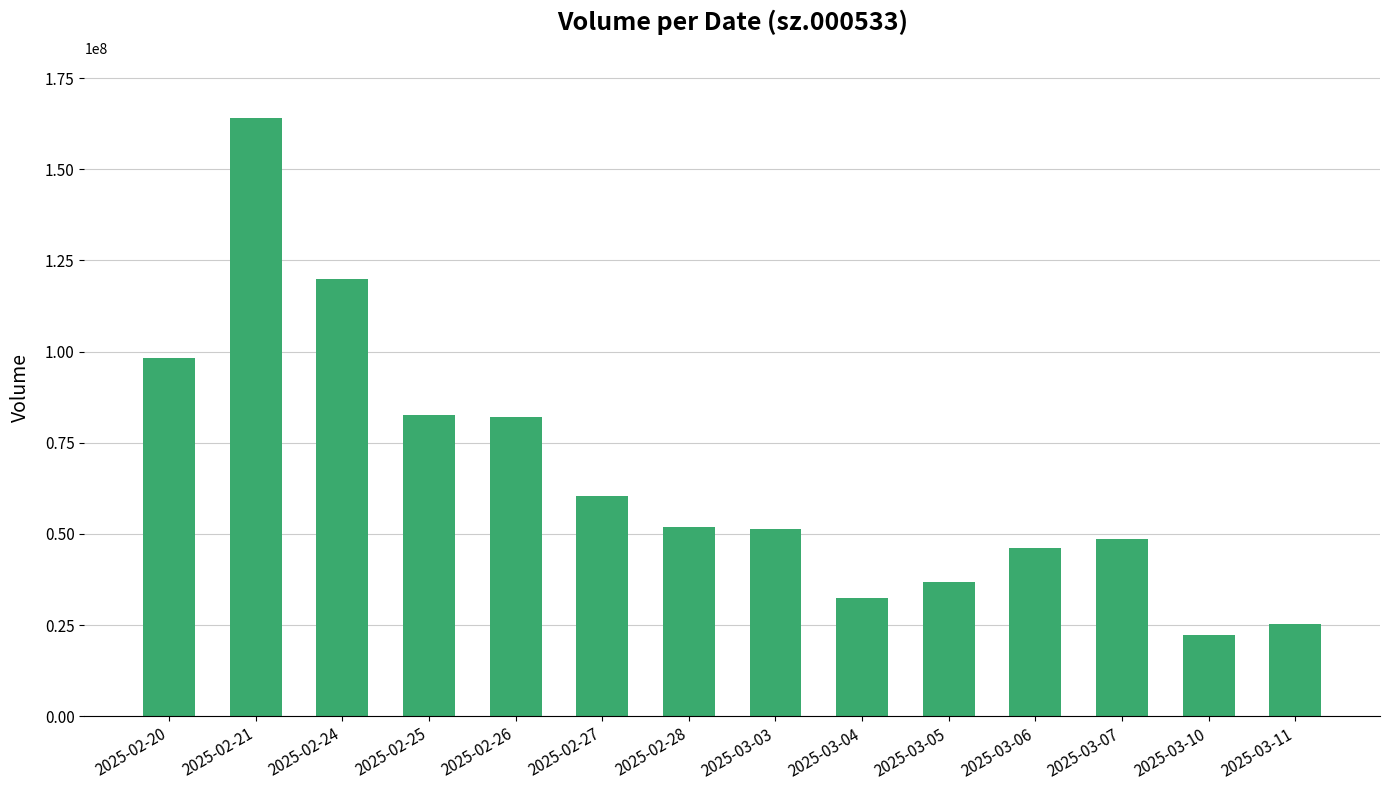

Is it true that the value at 2025-03-11 is 43540526?

False